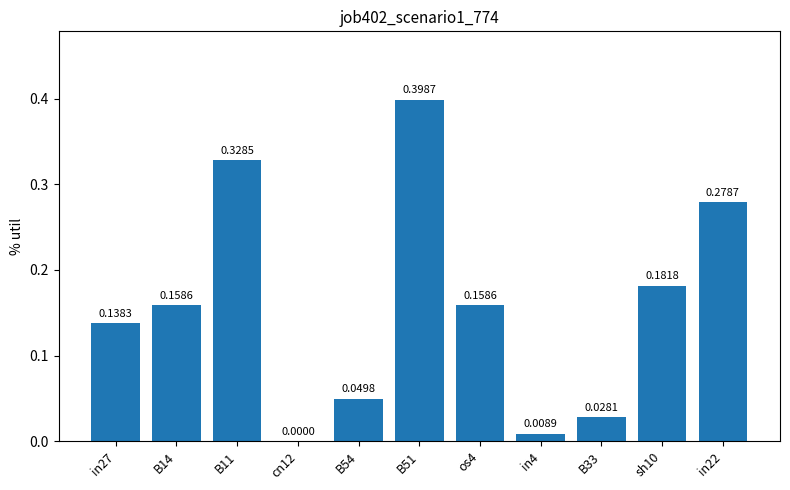

What is the change in value from B14 to in22?

+0.1